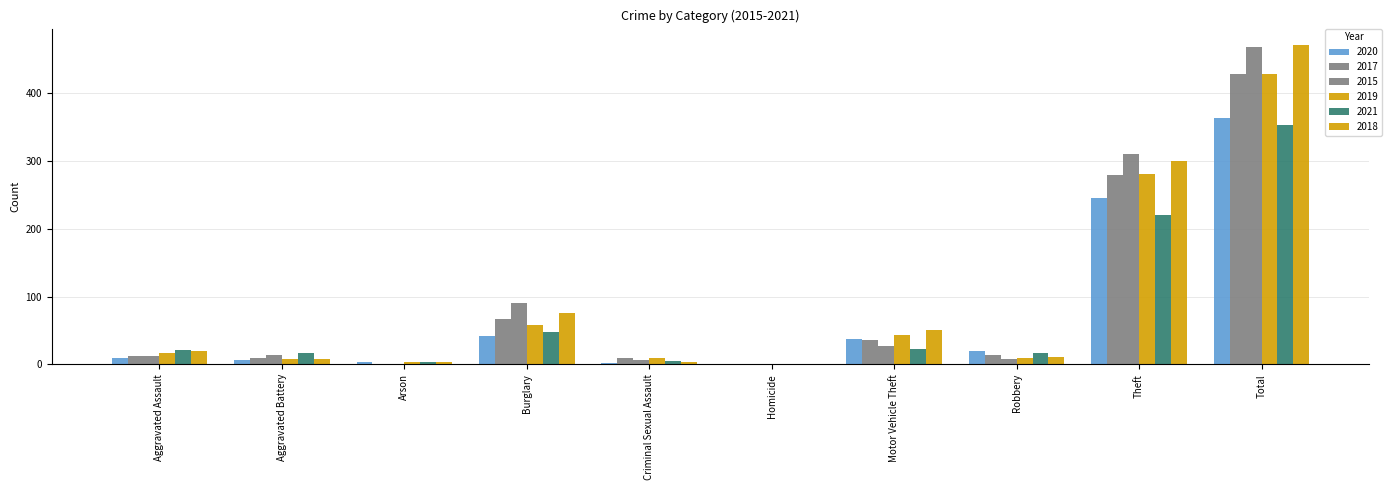

Reading left to right, what are all the values shown in this chart?

2020: Aggravated Assault=9	Aggravated Battery=6	Arson=3	Burglary=42	Criminal Sexual Assault=2	Homicide=1	Motor Vehicle Theft=37	Robbery=19	Theft=245	Total=364
2017: Aggravated Assault=12	Aggravated Battery=9	Arson=1	Burglary=67	Criminal Sexual Assault=9	Homicide=1	Motor Vehicle Theft=36	Robbery=13	Theft=280	Total=428
2015: Aggravated Assault=12	Aggravated Battery=13	Arson=1	Burglary=90	Criminal Sexual Assault=6	Homicide=0	Motor Vehicle Theft=27	Robbery=8	Theft=311	Total=468
2019: Aggravated Assault=16	Aggravated Battery=8	Arson=4	Burglary=58	Criminal Sexual Assault=10	Homicide=0	Motor Vehicle Theft=43	Robbery=9	Theft=281	Total=429
2021: Aggravated Assault=21	Aggravated Battery=17	Arson=4	Burglary=47	Criminal Sexual Assault=5	Homicide=0	Motor Vehicle Theft=23	Robbery=16	Theft=221	Total=354
2018: Aggravated Assault=19	Aggravated Battery=8	Arson=4	Burglary=76	Criminal Sexual Assault=4	Homicide=0	Motor Vehicle Theft=50	Robbery=11	Theft=300	Total=472